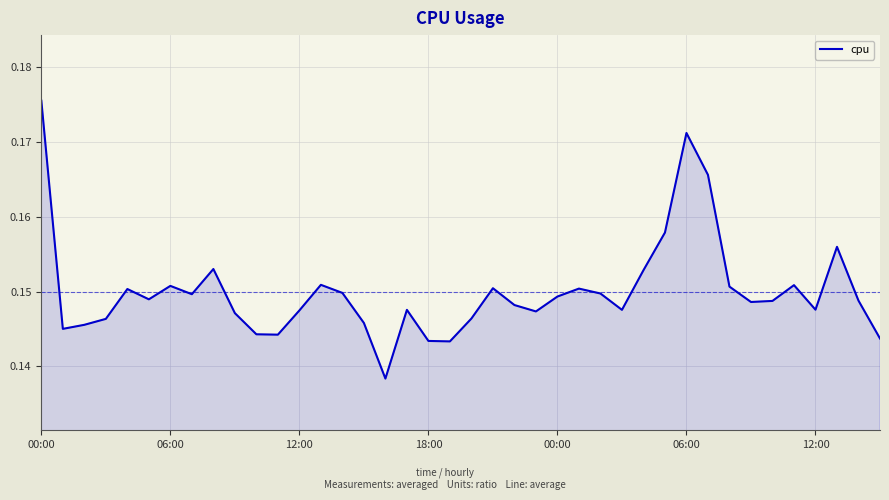

How many points are lower than both their immediate neighbors (excluding endpoints)?

10